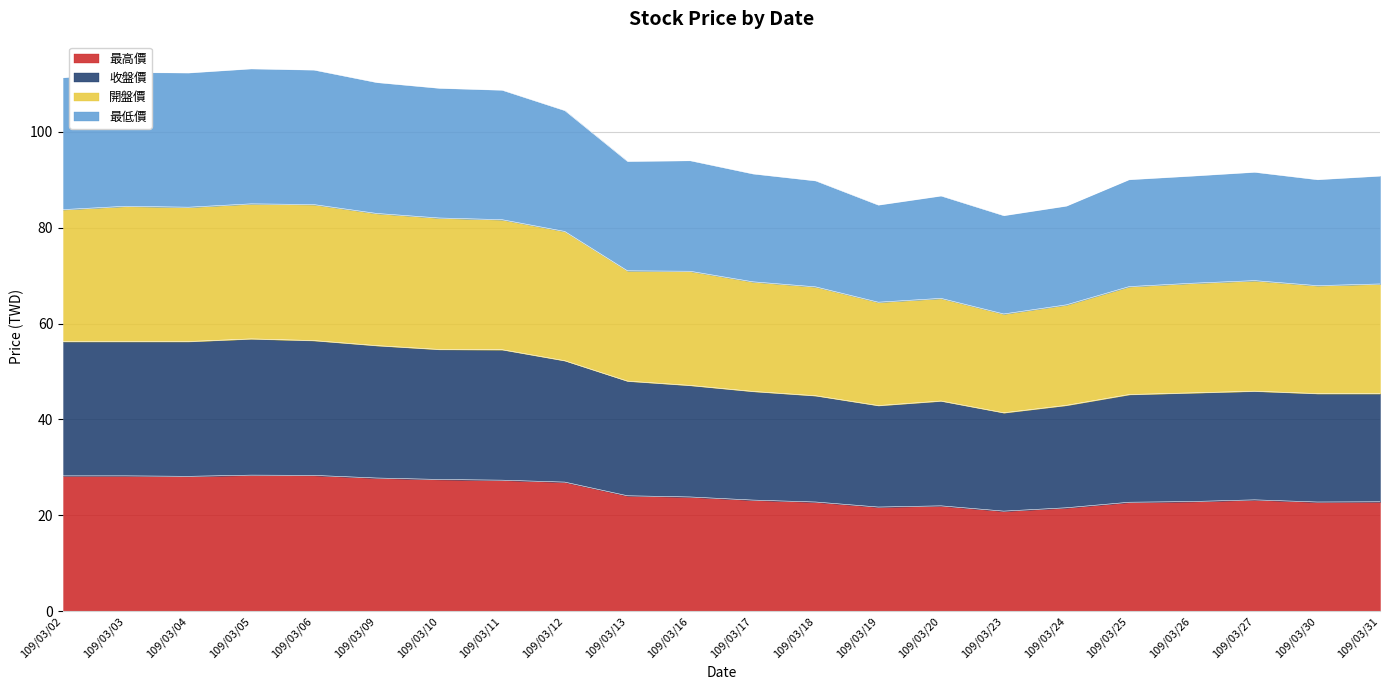

What is the difference between the 開盤價 values at 109/03/06 and 109/03/05?

0.1